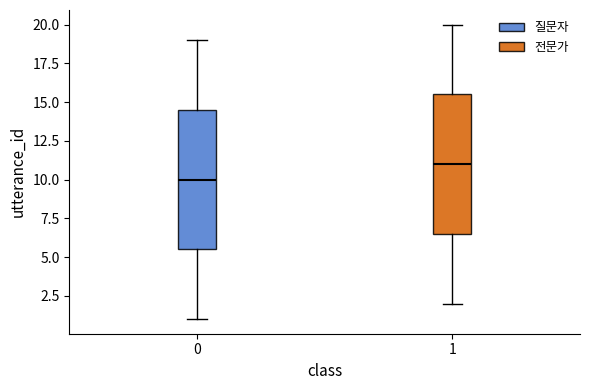

Which box has the highest median line?

1